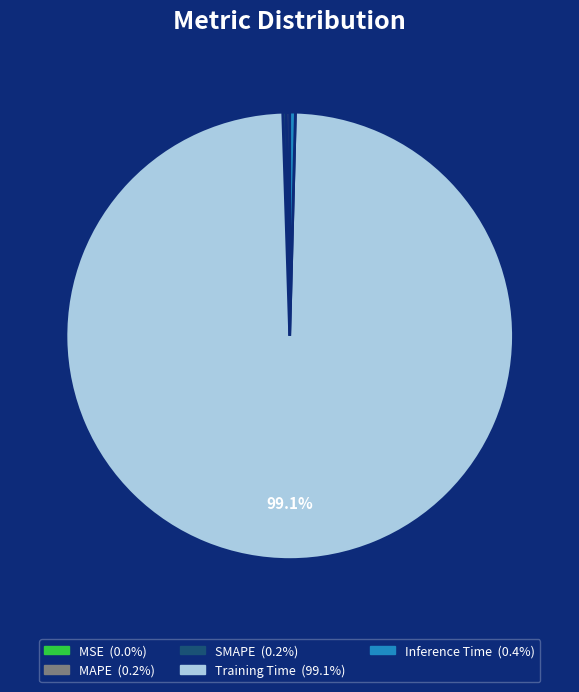

Which slice is the largest?

Training Time